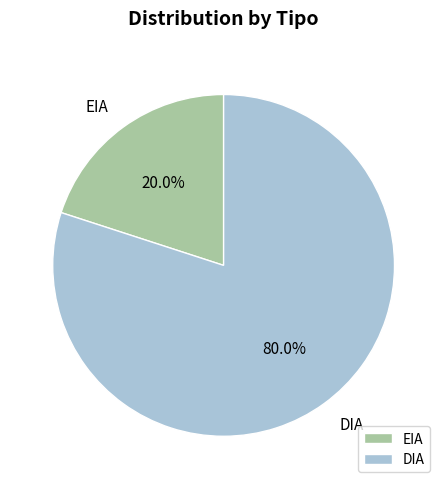

Which category accounts for the majority?

DIA